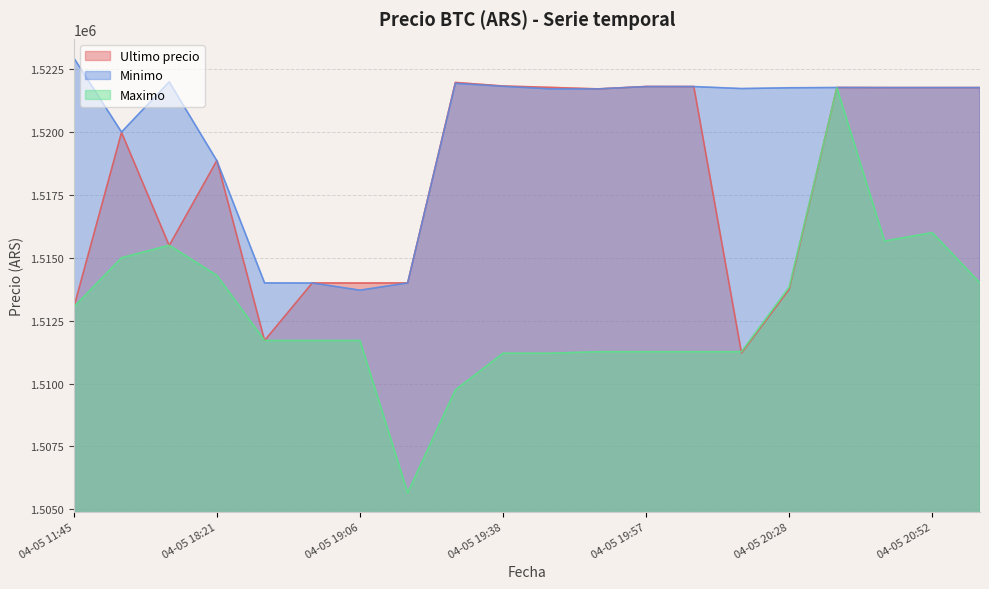

What is the value of the Ultimo precio point at the 16th from the left?

1513750.5